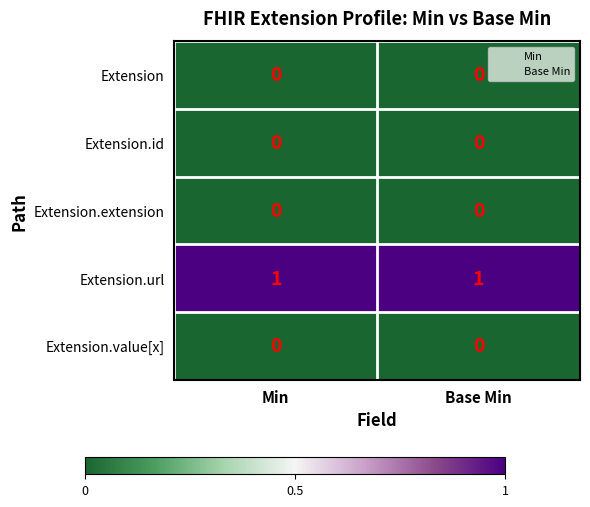

Which series has the largest total across all categories?

Extension.url